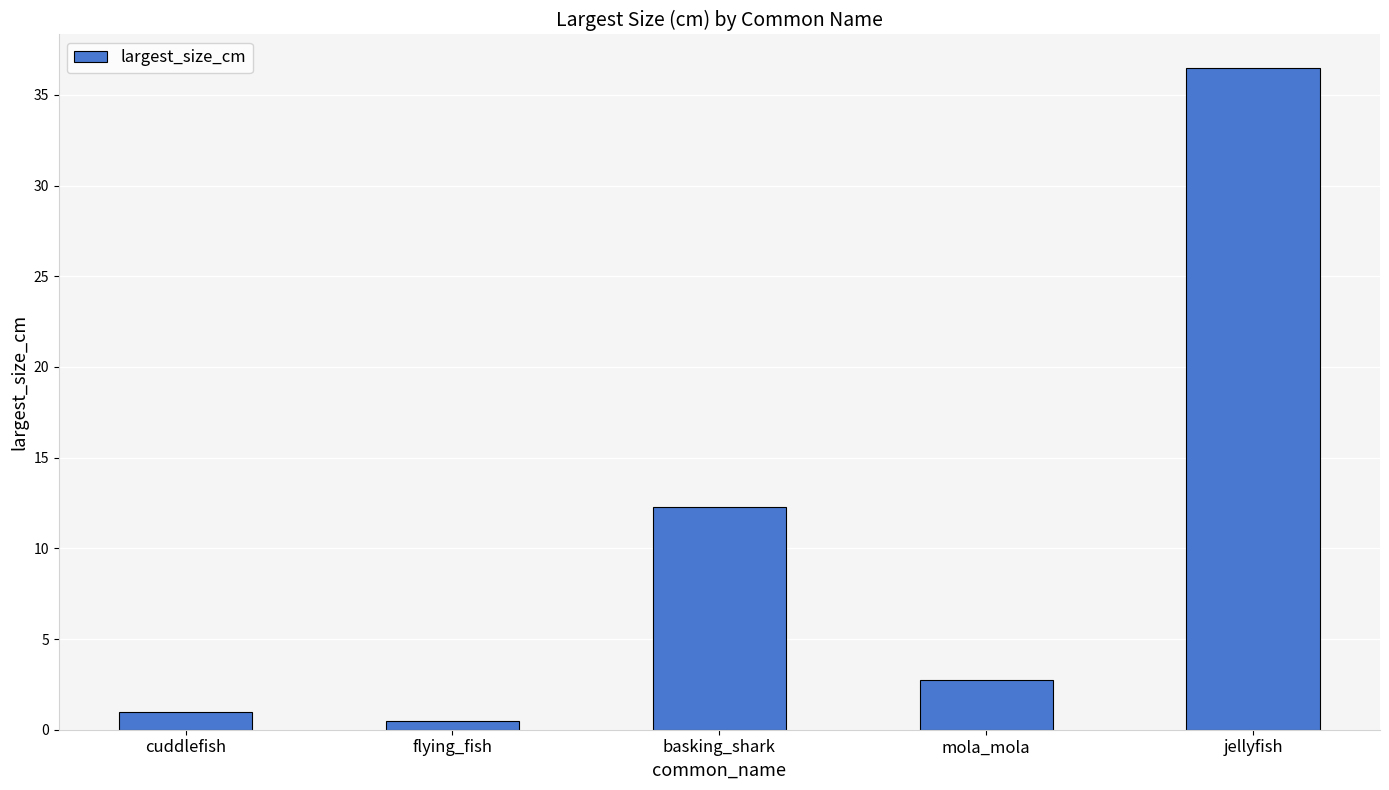

What is the greatest value displayed?

36.5